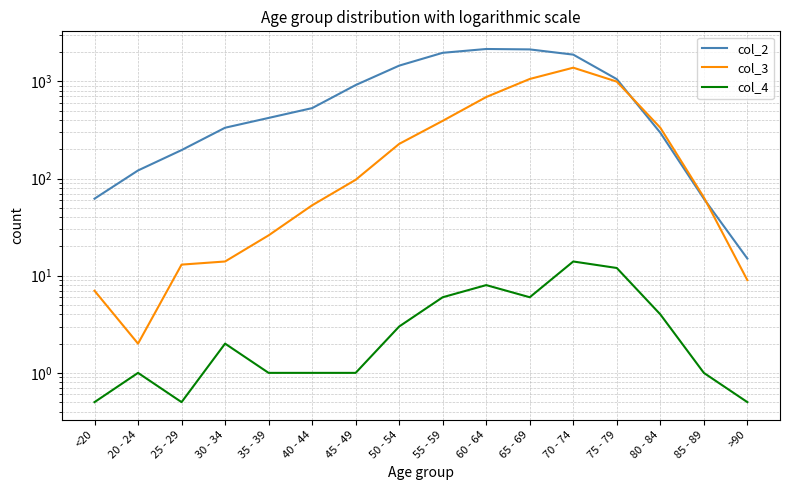

Reading right to left, extract all data points from this chart.

col_2: >90=15.0	85 - 89=62.0	80 - 84=296.0	75 - 79=1053.0	70 - 74=1882.0	65 - 69=2130.0	60 - 64=2151.0	55 - 59=1965.0	50 - 54=1450.0	45 - 49=915.0	40 - 44=530.0	35 - 39=420.0	30 - 34=333.0	25 - 29=196.0	20 - 24=121.0	<20=62.0
col_3: >90=9.0	85 - 89=64.0	80 - 84=333.0	75 - 79=993.0	70 - 74=1381.0	65 - 69=1057.0	60 - 64=689.0	55 - 59=392.0	50 - 54=227.0	45 - 49=97.0	40 - 44=53.0	35 - 39=26.0	30 - 34=14.0	25 - 29=13.0	20 - 24=2.0	<20=7.0
col_4: >90=0.5	85 - 89=1.0	80 - 84=4.0	75 - 79=12.0	70 - 74=14.0	65 - 69=6.0	60 - 64=8.0	55 - 59=6.0	50 - 54=3.0	45 - 49=1.0	40 - 44=1.0	35 - 39=1.0	30 - 34=2.0	25 - 29=0.5	20 - 24=1.0	<20=0.5